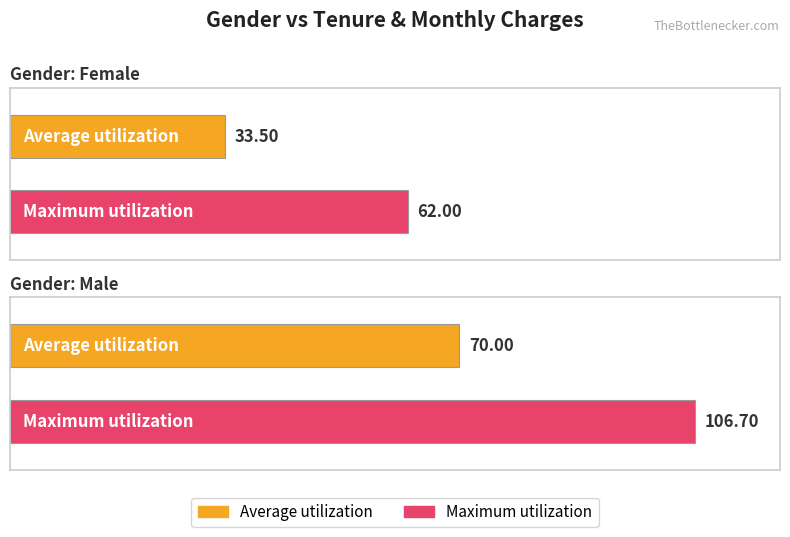

Which series has the widest spread of values?

Maximum utilization